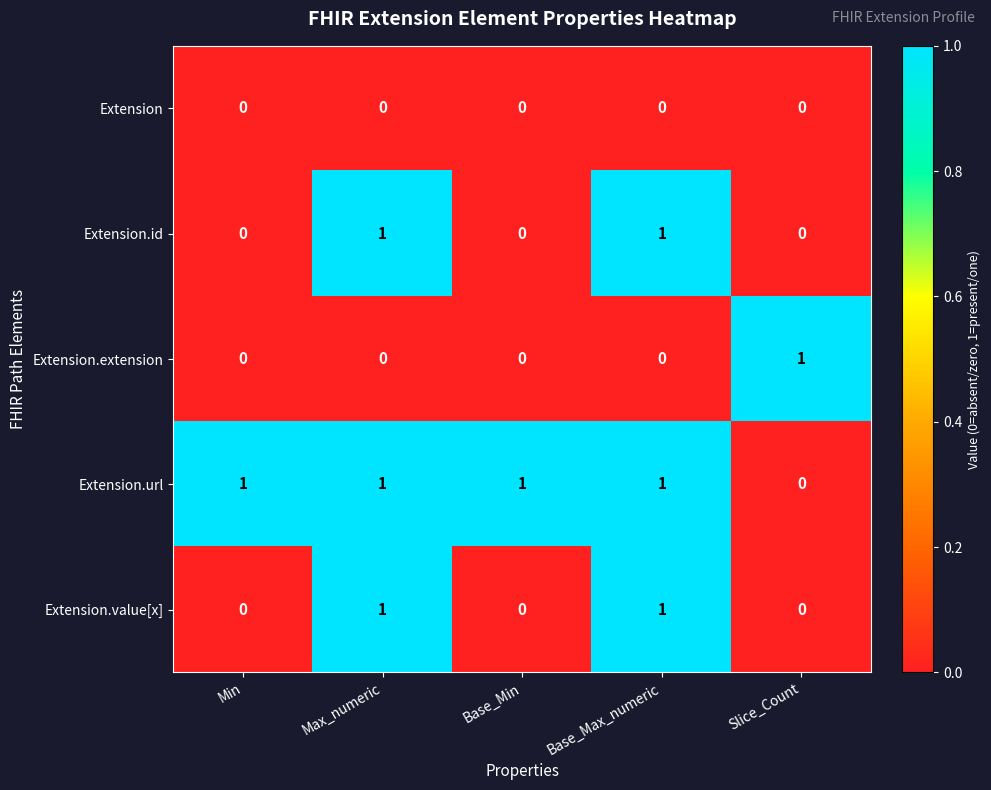

Reading right to left, extract all data points from this chart.

Extension: 0	0	0	0	0
Extension.id: 0	1	0	1	0
Extension.extension: 1	0	0	0	0
Extension.url: 0	1	1	1	1
Extension.value[x]: 0	1	0	1	0